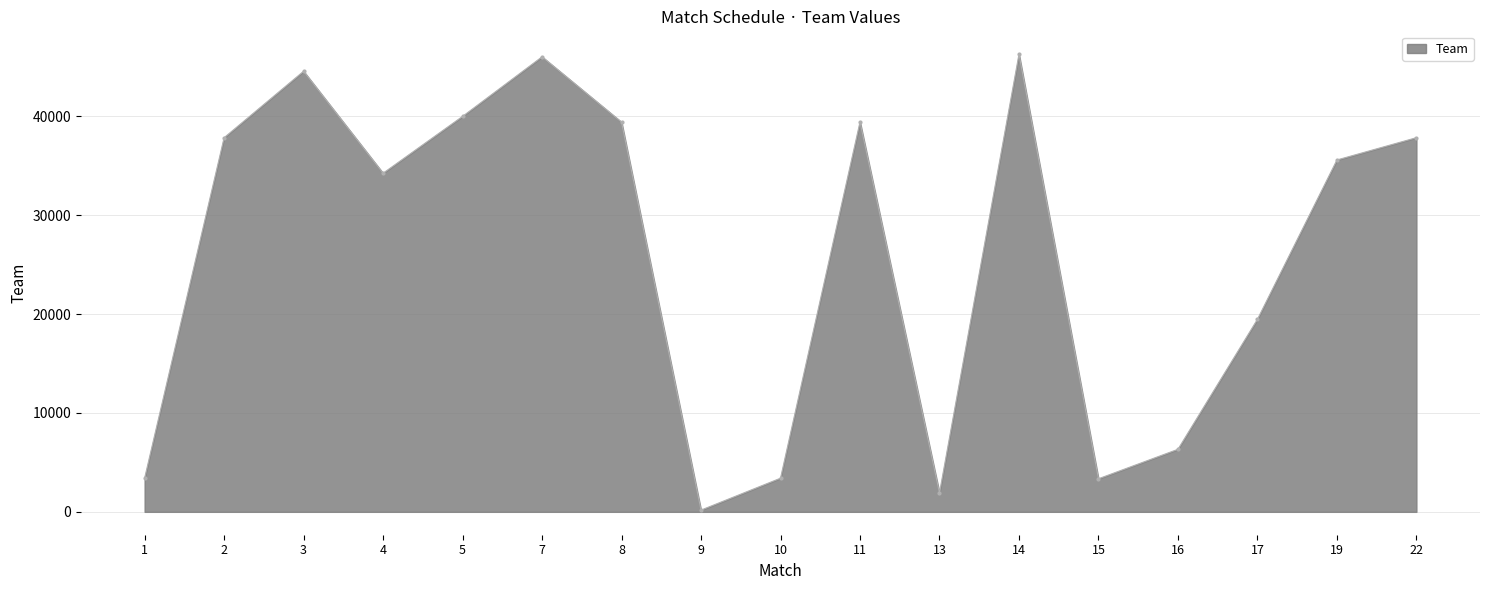

What is the change in value from 4 to 17?

-14781